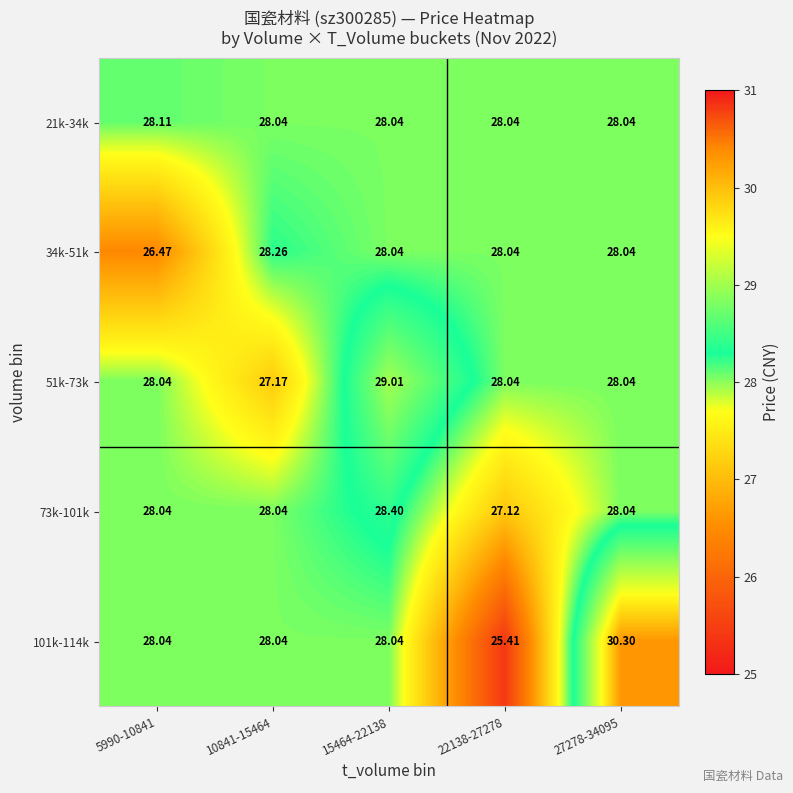

At how many categories does at least one series exceed 25?

5